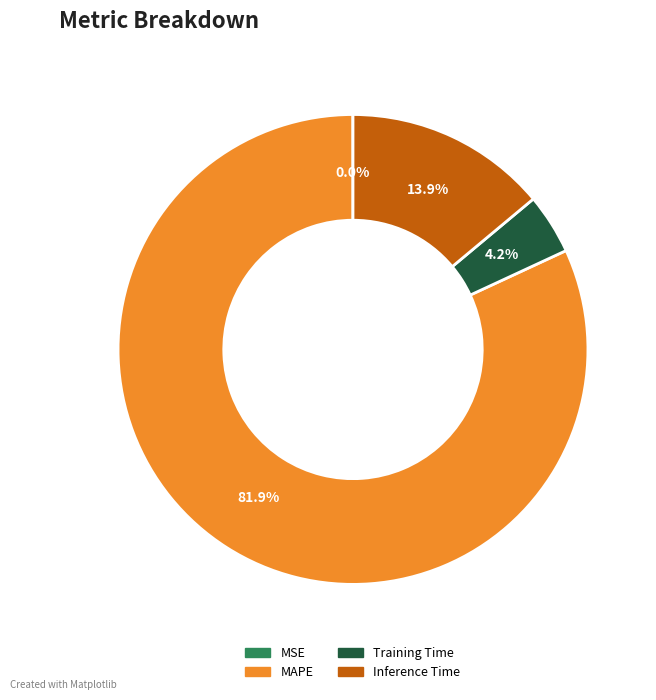

Is there any slice that represents more than half of the pie?

Yes